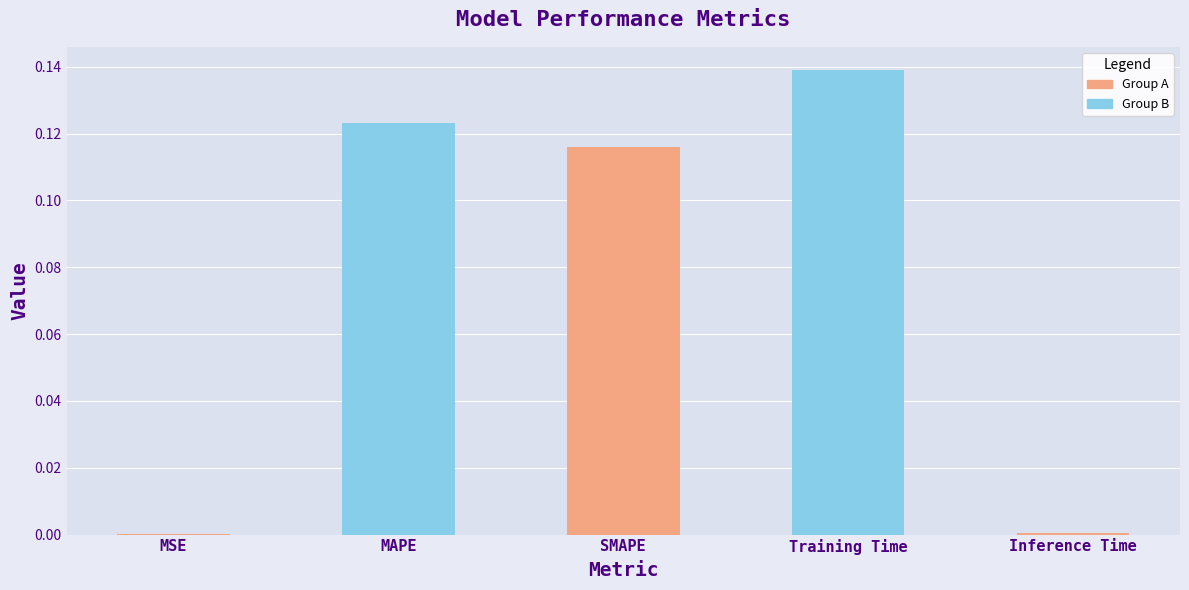

Reading left to right, transcribe all the data shown in this chart.

MSE=0.0	MAPE=0.1	SMAPE=0.1	Training Time=0.1	Inference Time=0.0